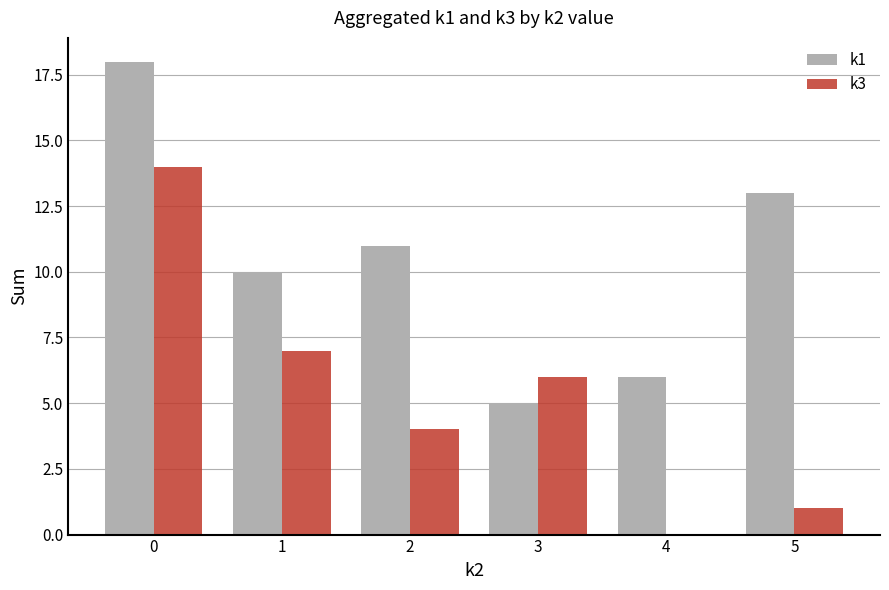

How many data points does each series have?

6